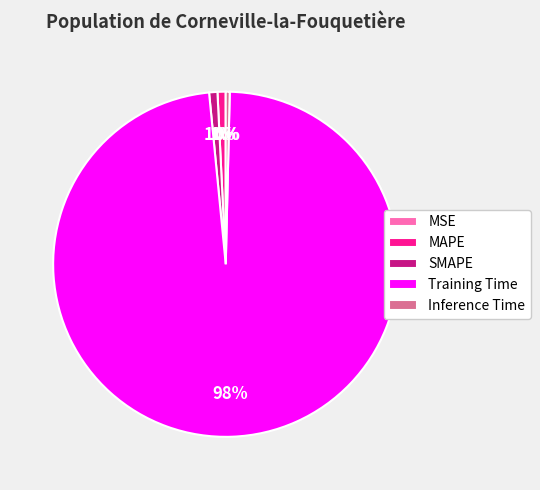

Which category has the biggest portion of the pie?

Training Time